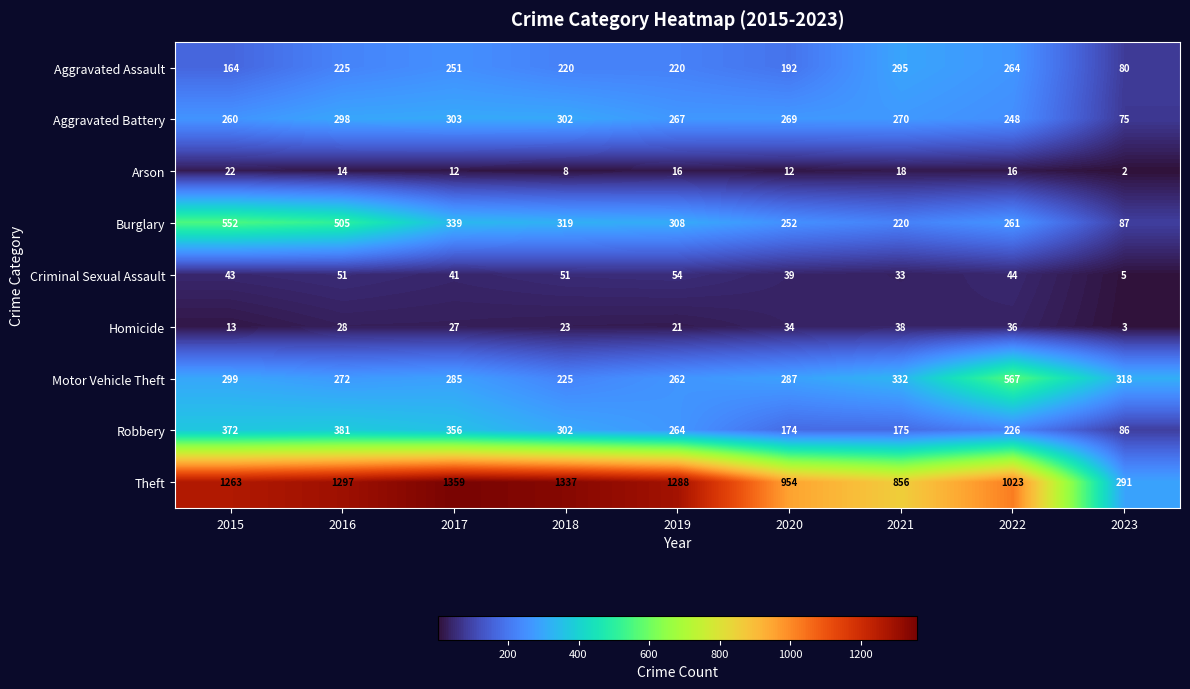

At which category does the chart reach its minimum across all series?

2023